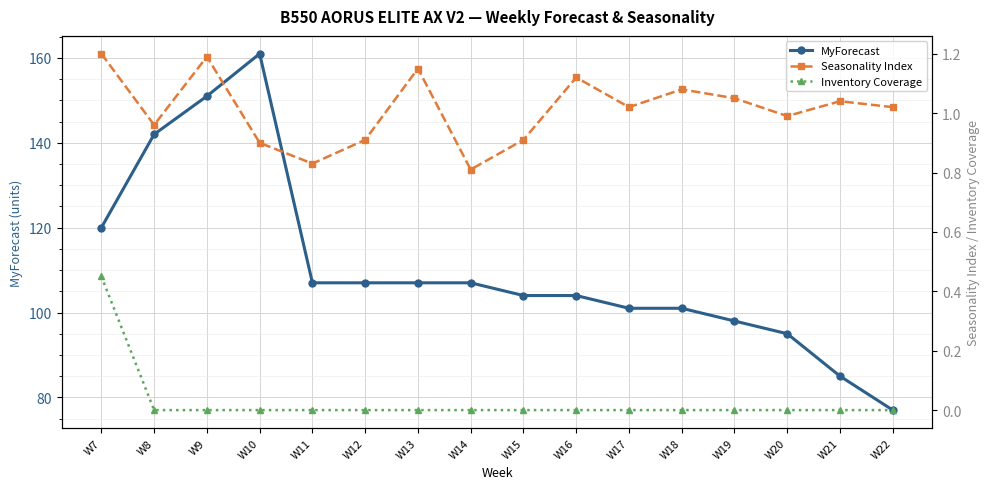

Rank the series at W20 from highest to lowest value.

MyForecast, Seasonality Index, Inventory Coverage